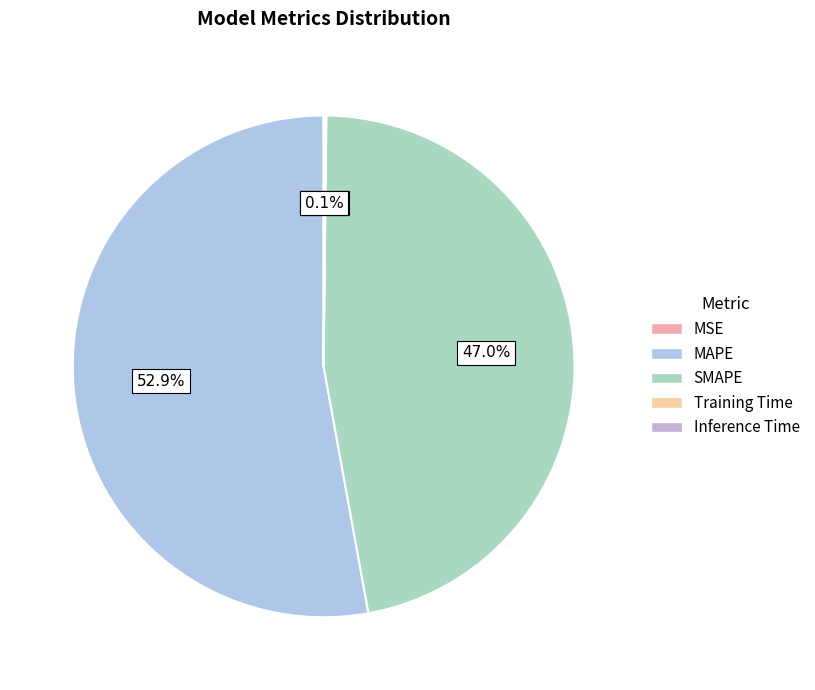

To the nearest percent, what is the combined percentage of MAPE and Training Time?

53%